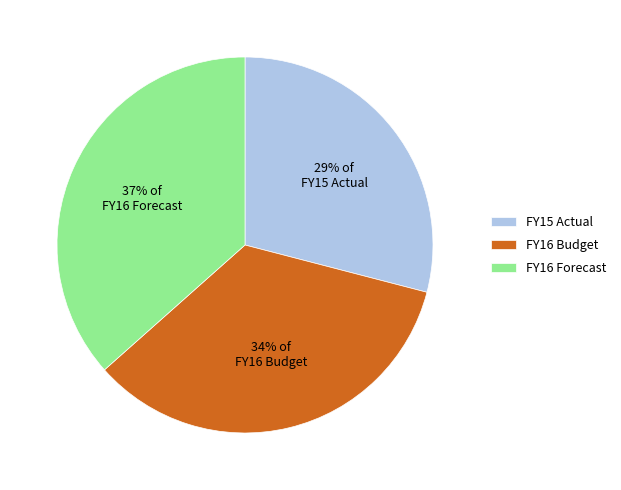

Count the number of slices in the pie.

3